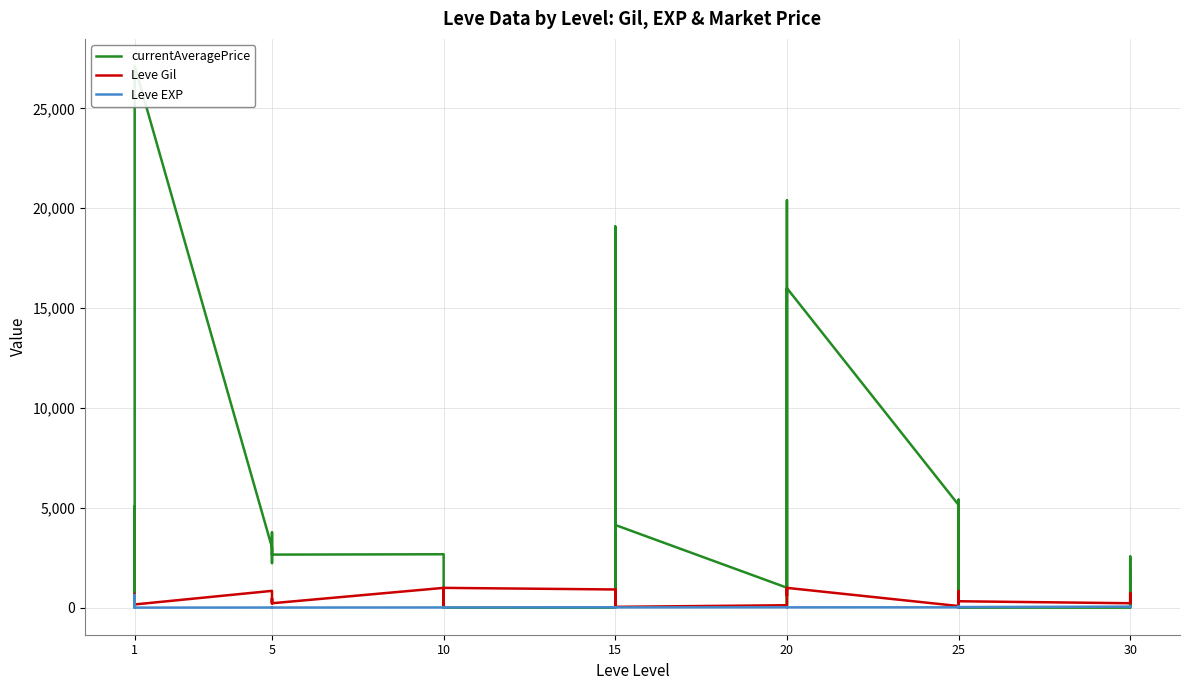

What is the highest value of the Leve Gil series?

990